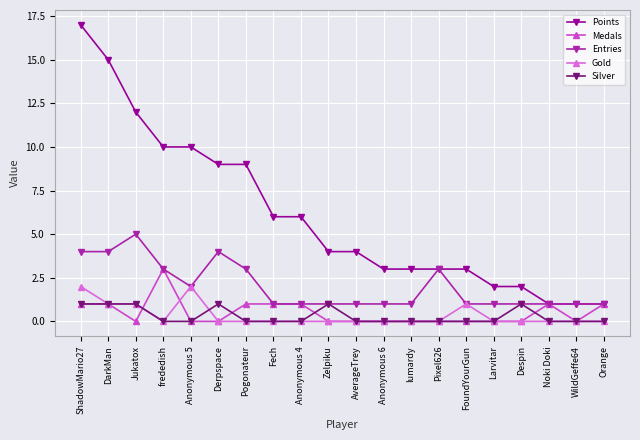

True or false: Medals has more than 0 interior local peaks.

True